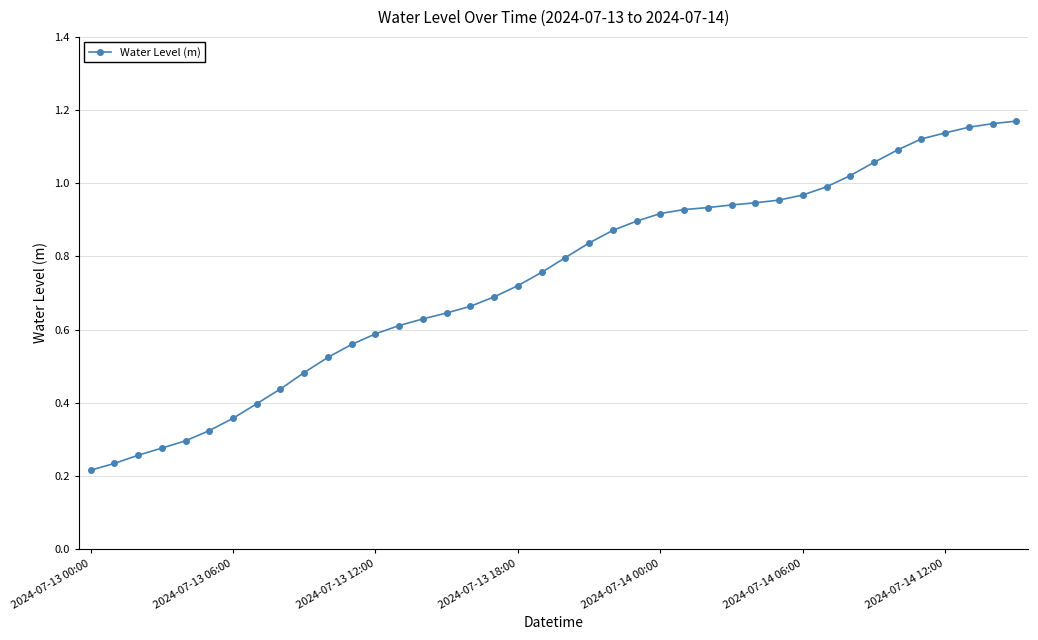

What is the sum of all values?

29.6